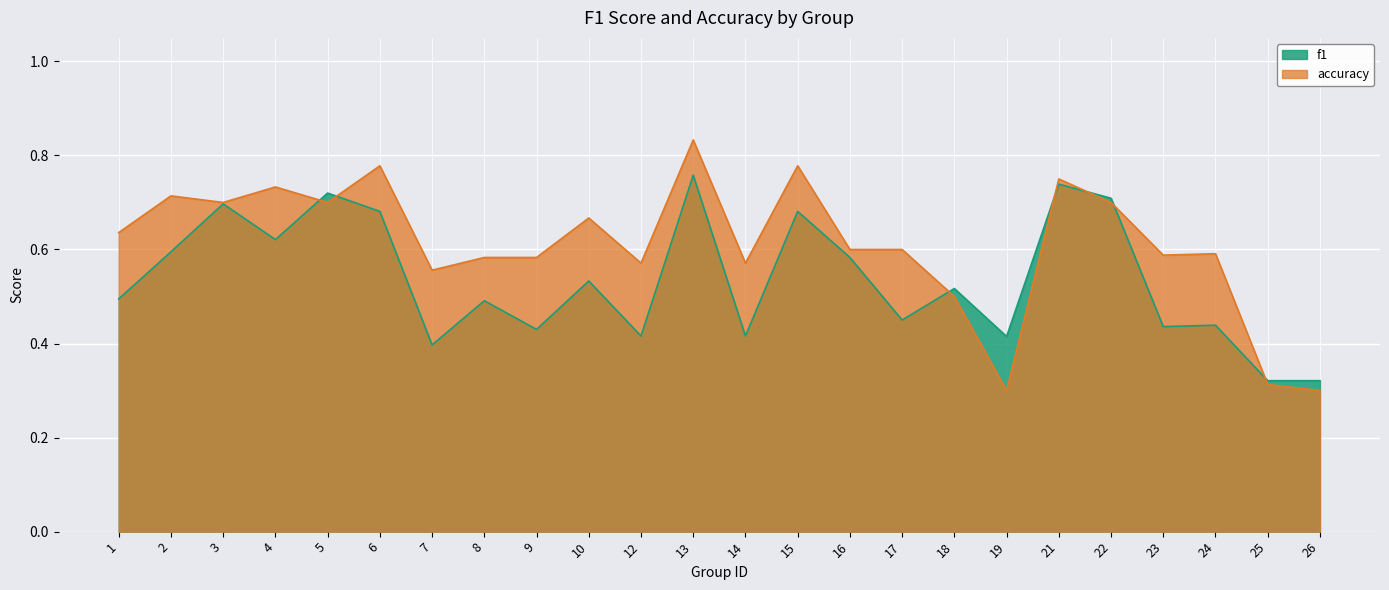

Which series ends up on top after the final intersection of f1 and accuracy?

f1